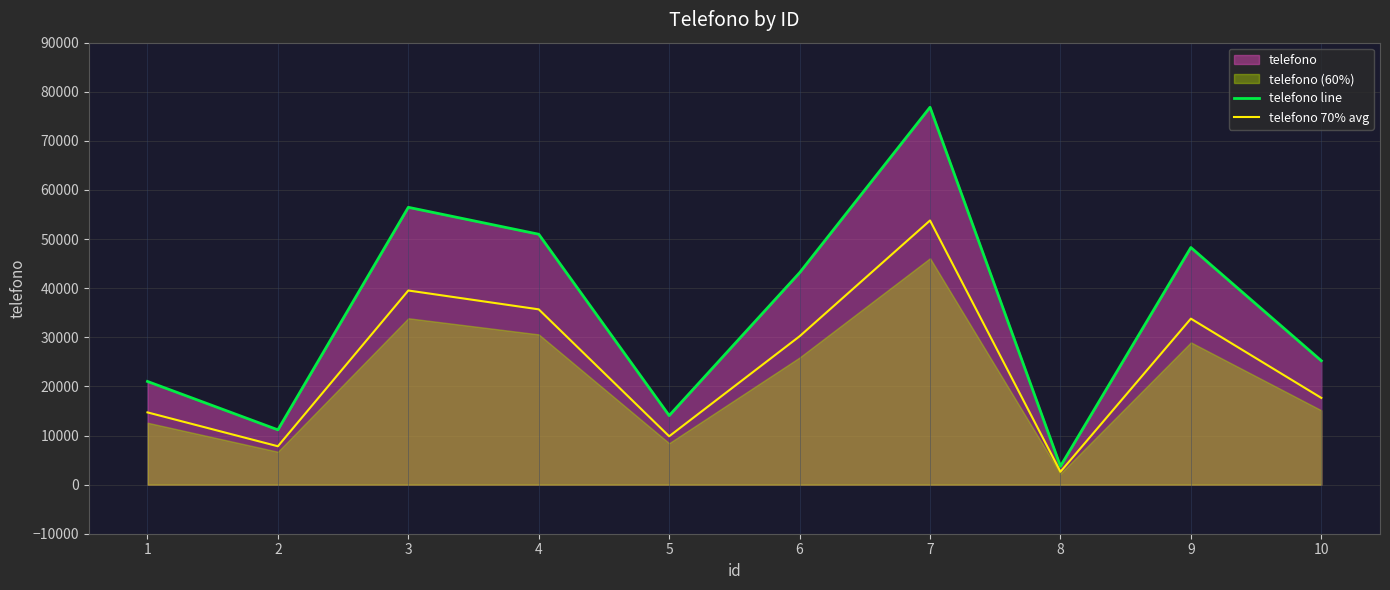

How many data points does each series have?

10